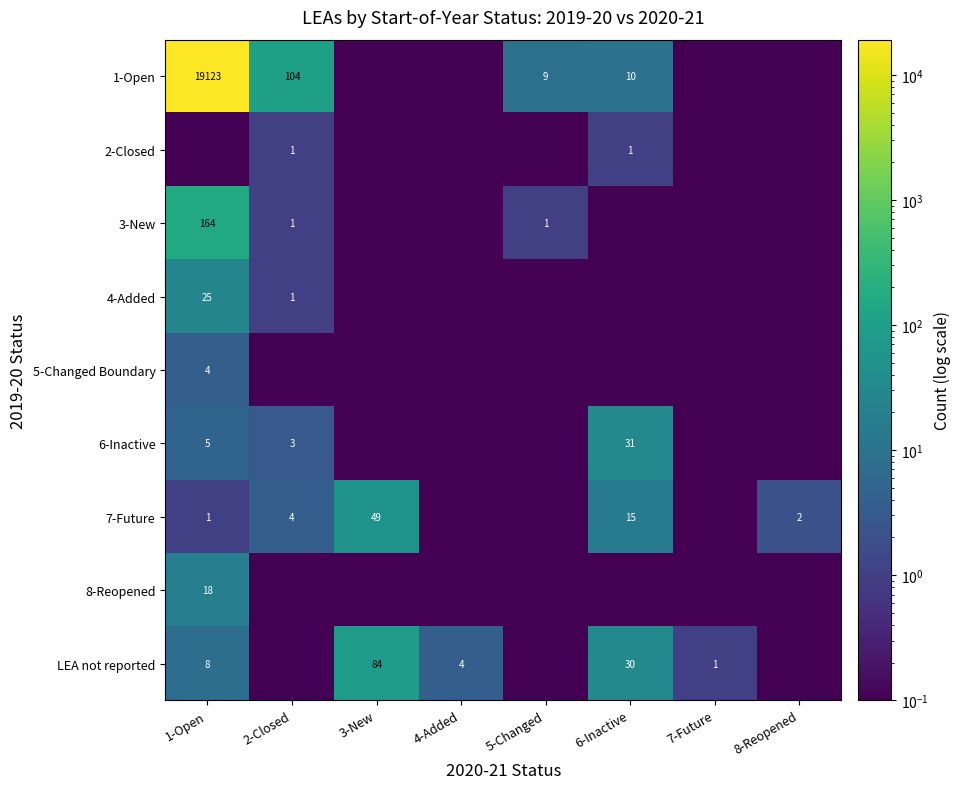

Is it true that 5-Changed Boundary equals 4.0 at 1-Open?

True